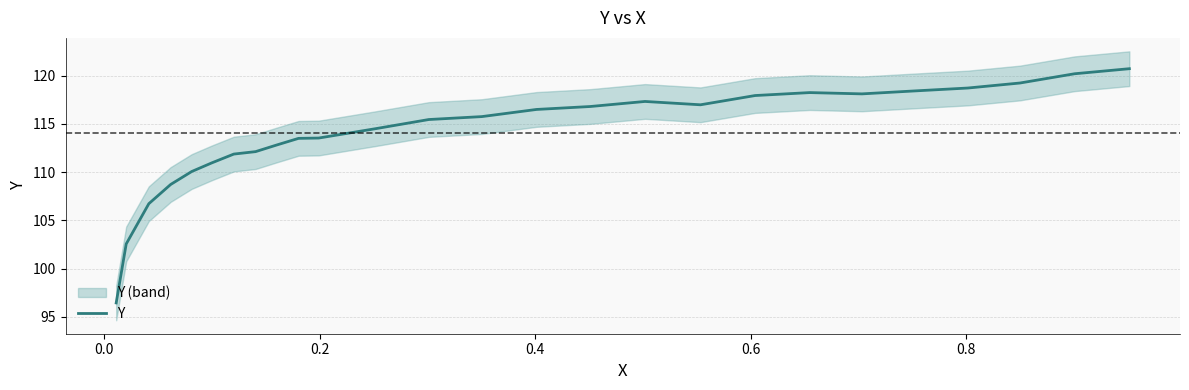

How many lines are shown in the chart?

1